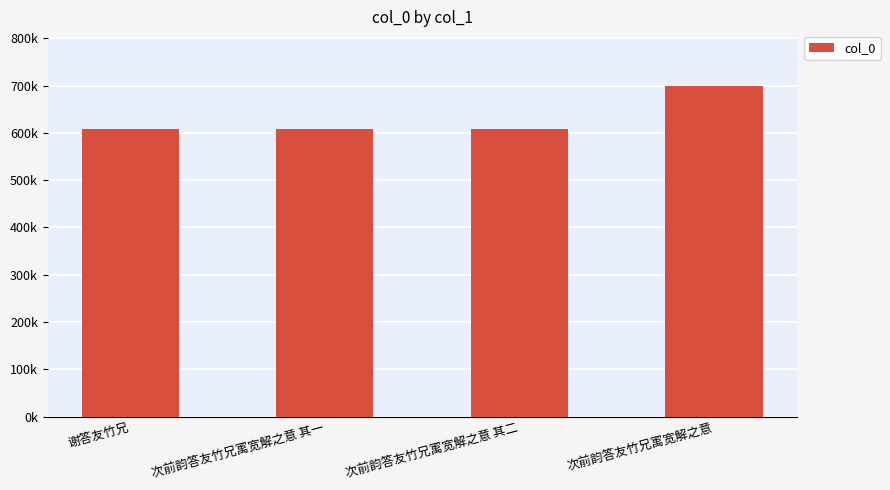

Are the bars horizontal?

No